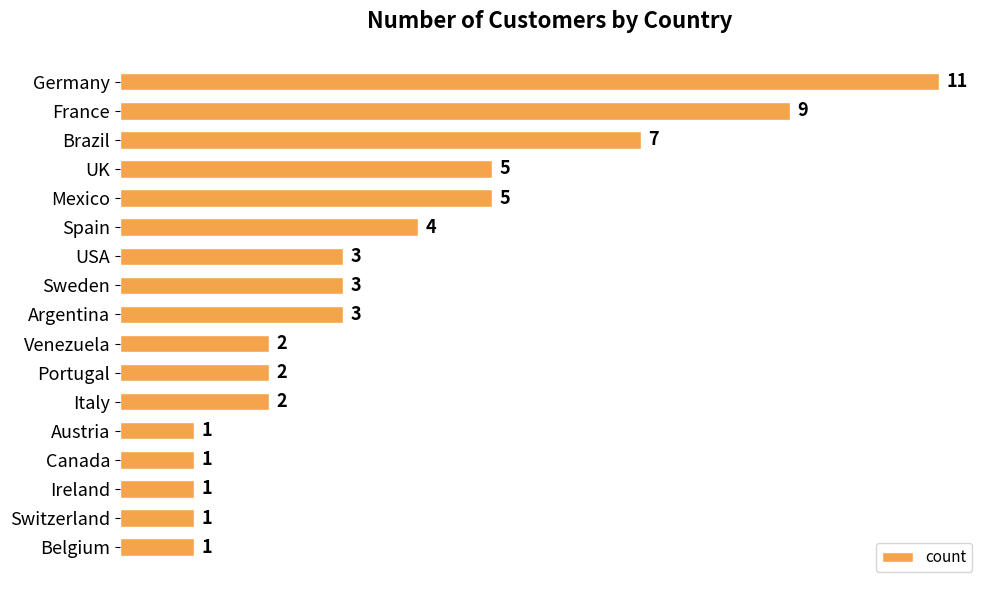

True or false: the data shows 6 at Spain.

False